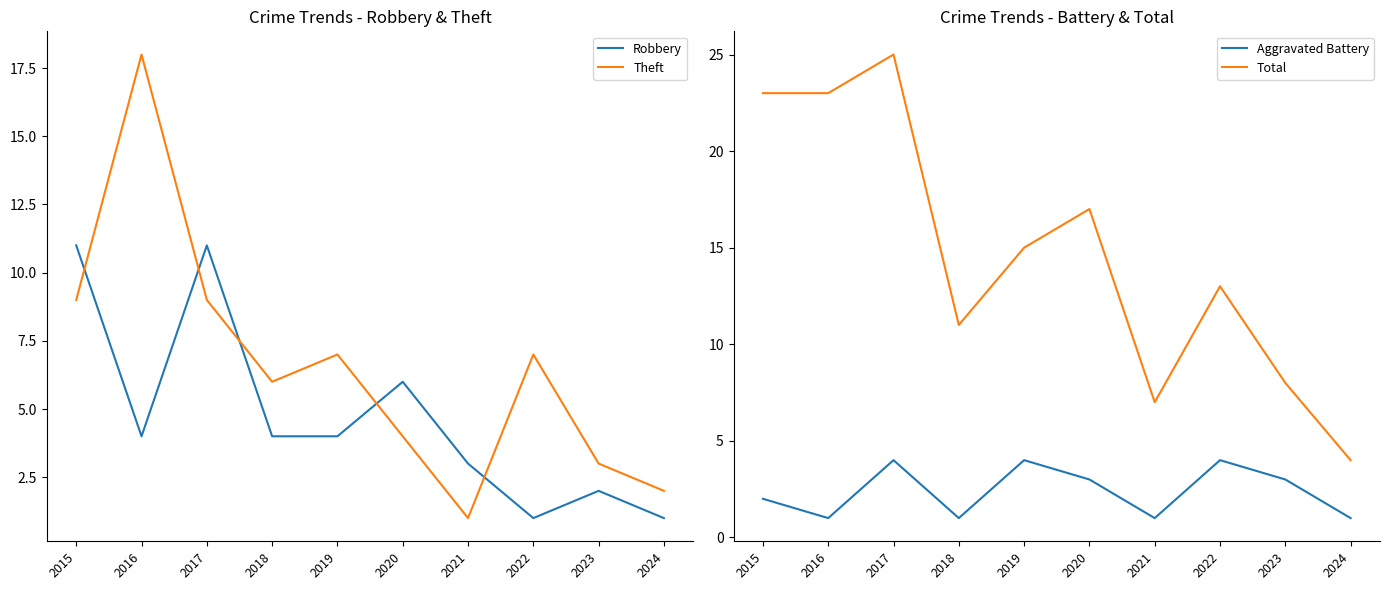

Between 2017 and 2018, which is larger?

2017